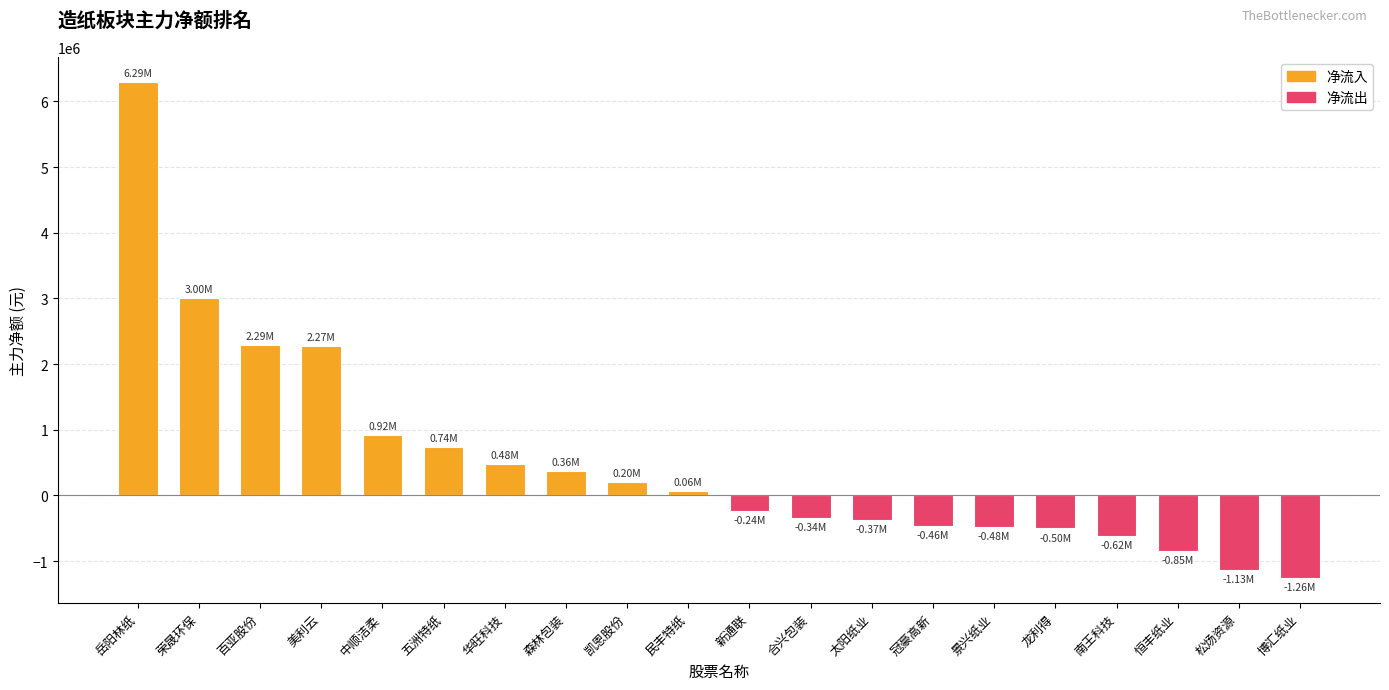

What is the greatest value displayed?

6293772